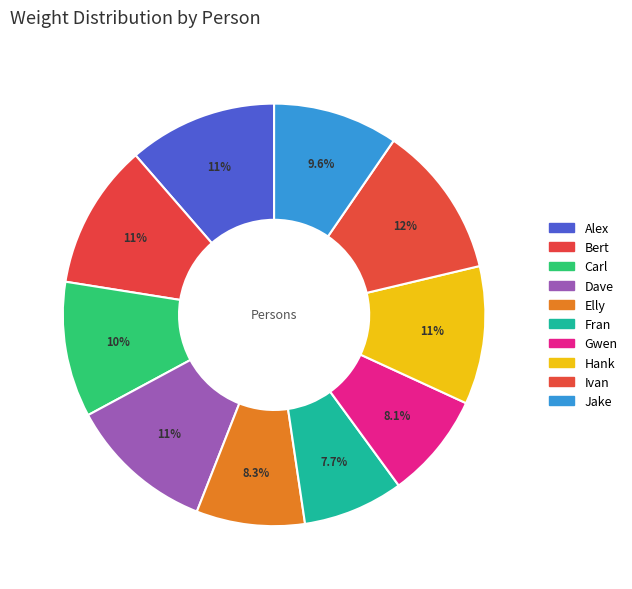

How many slices are in this pie chart?

10